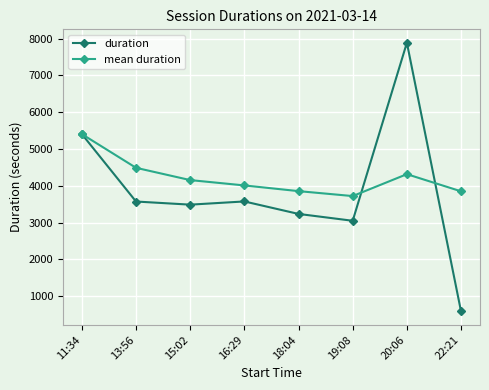

At which label does duration first exceed 3573?

11:34